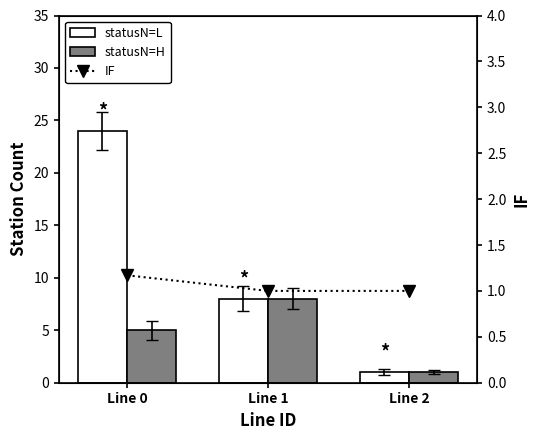

Is it true that statusN=H equals 1.0 at Line 2?

True